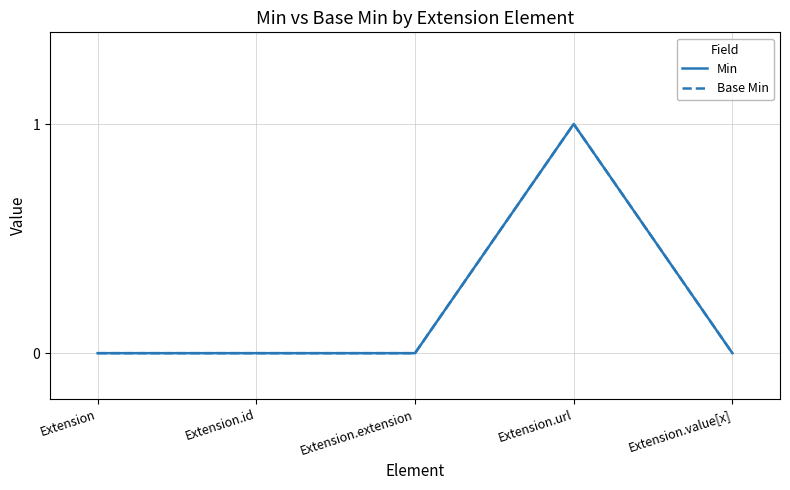

What is the difference between the maximum and minimum values in the Base Min series?

1